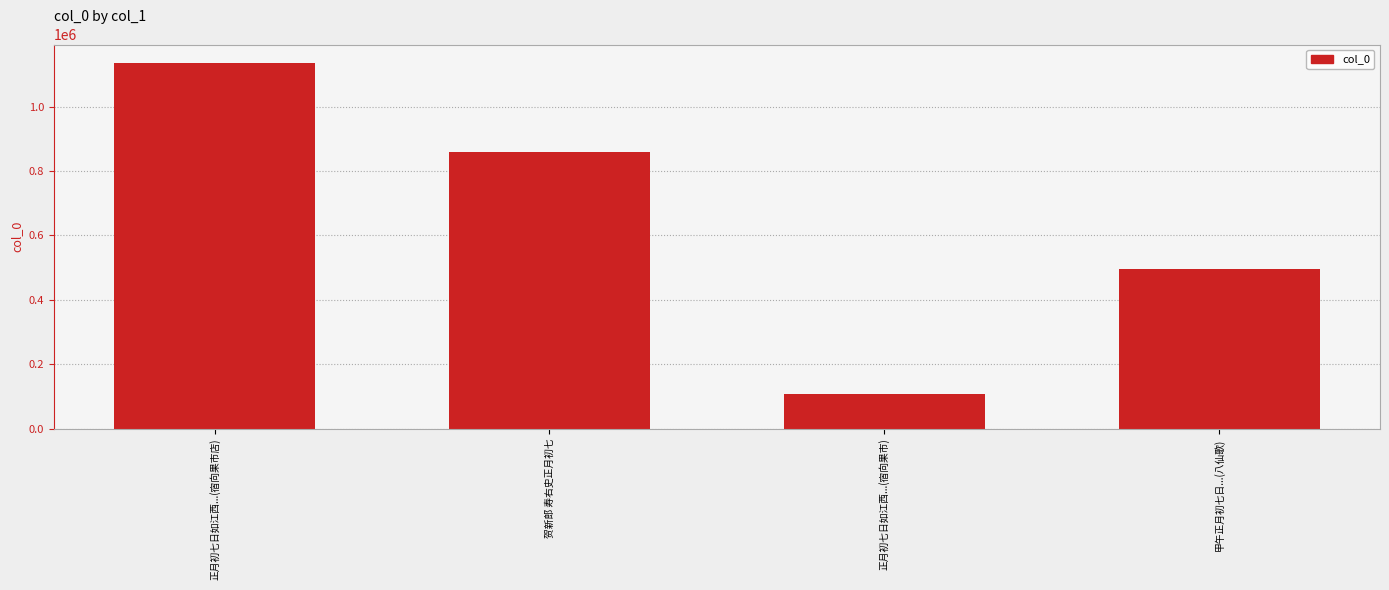

Approximately how many times larger is the value at 正月初七日如江西...(宿向果市) compared to 贺新郎 寿右史正月初七?

0.1